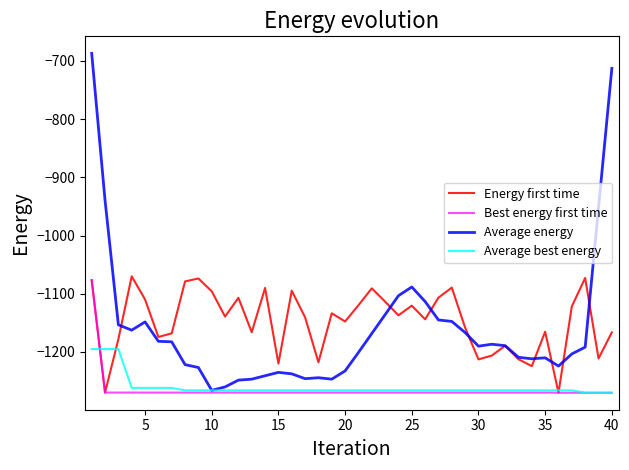

Which series has the largest range (max minus min)?

Average energy